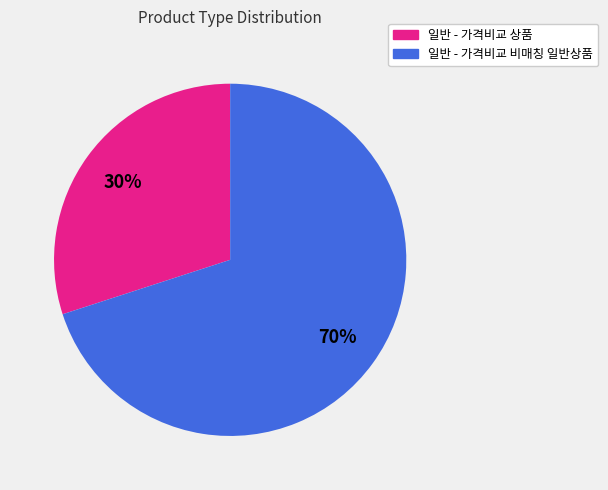

Does any single category account for the majority?

Yes